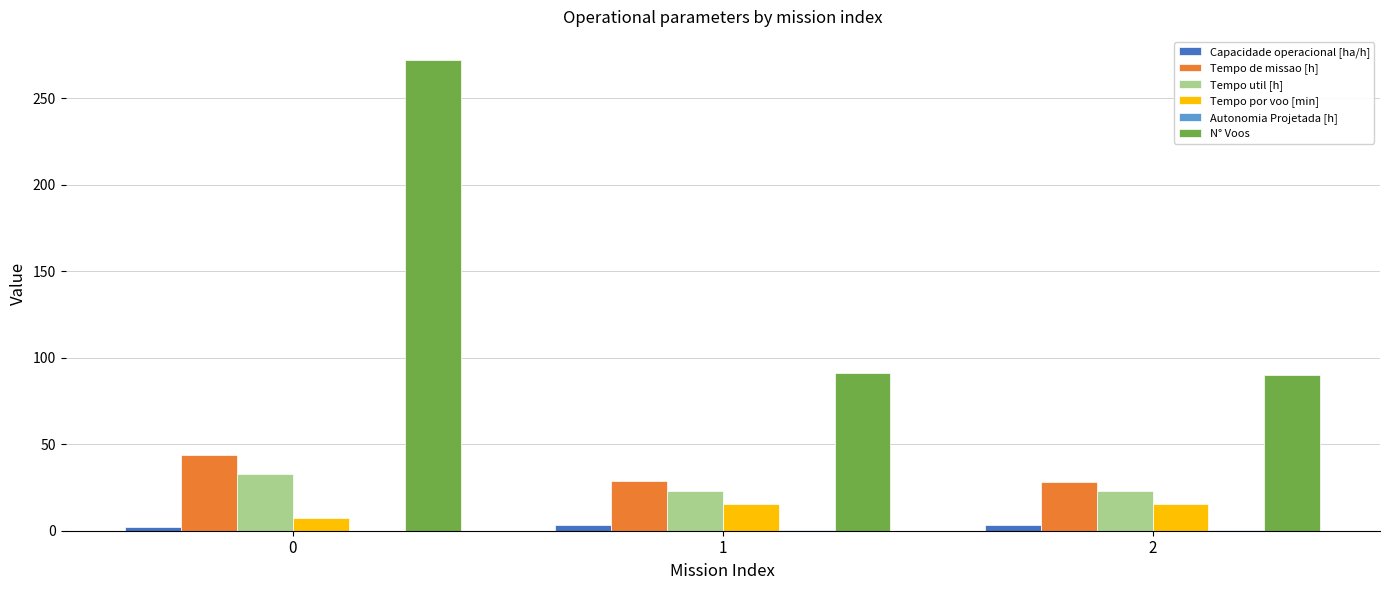

The Tempo util [h] series shows 43.2 at 0. True or false?

False